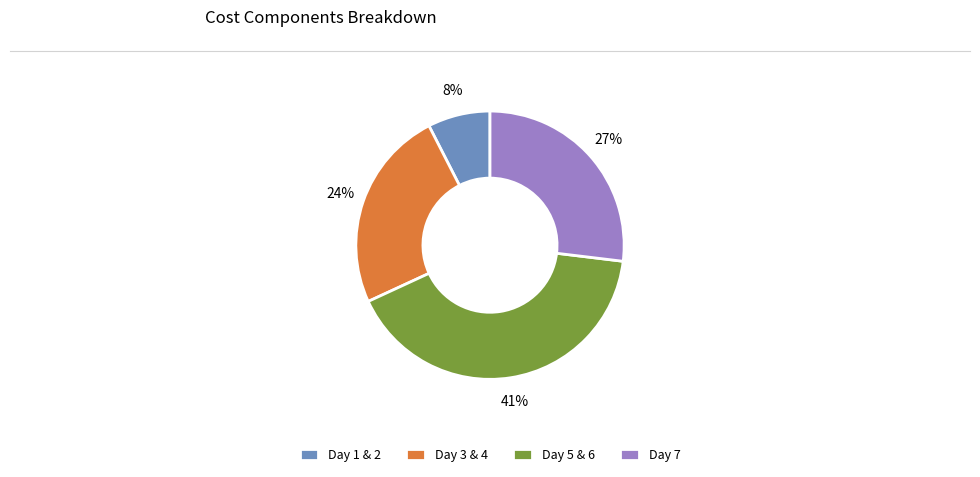

To the nearest percent, what is the difference between the Day 3 & 4 and Day 5 & 6 slice percentages?

17%